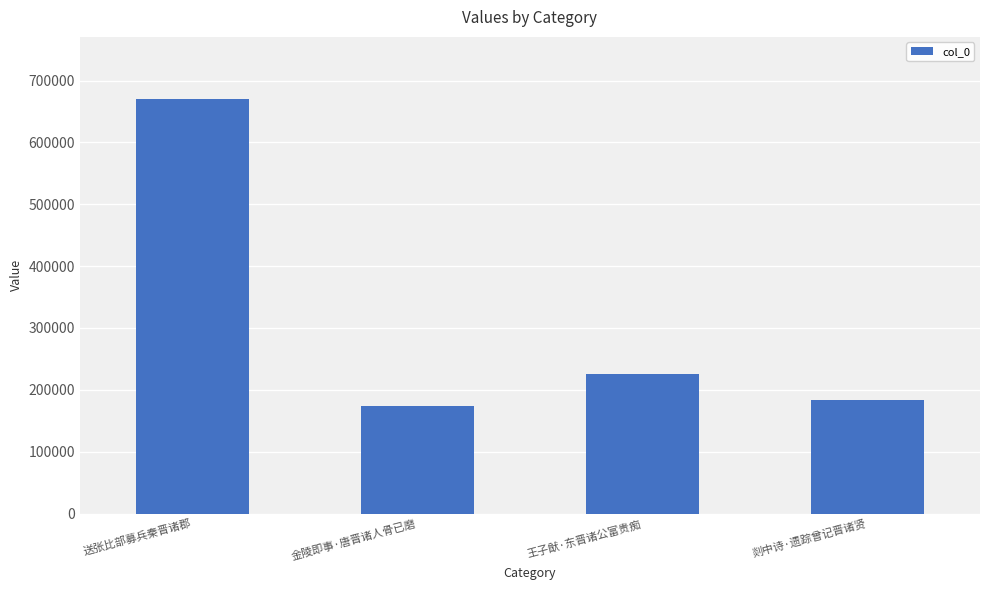

What is the average value?

313491